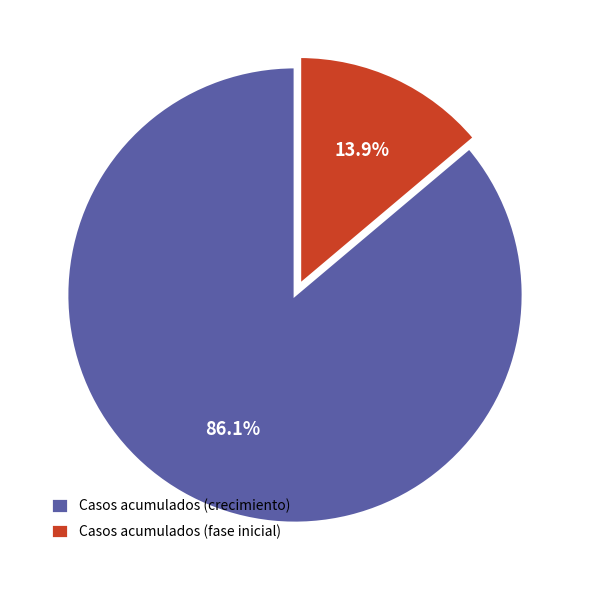

Count the number of slices in the pie.

2